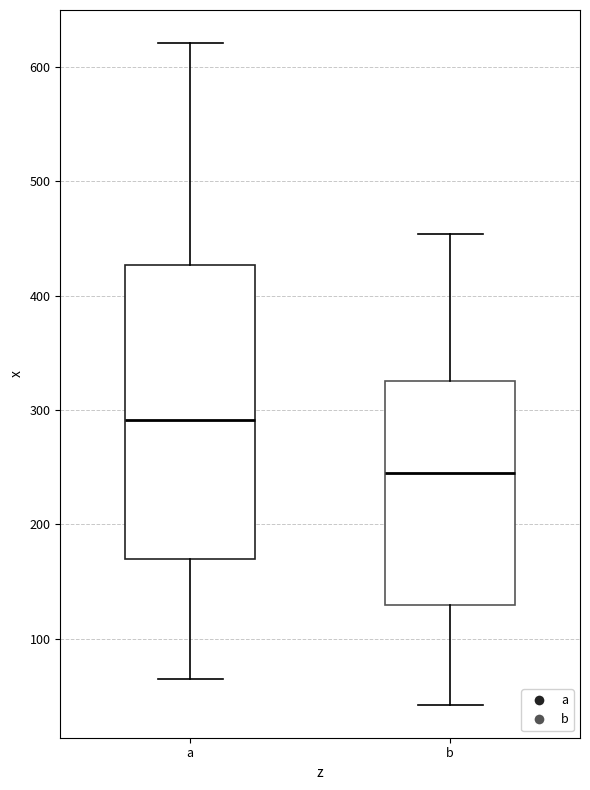

Where does the lower whisker of the box for a end on the y-axis? The values are not printed on the chart, so give them approximately, as read against the axis.

60